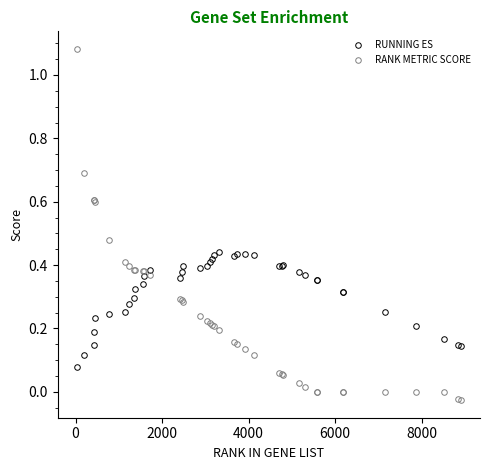

What is the sum of all RANK METRIC SCORE values?

9.6